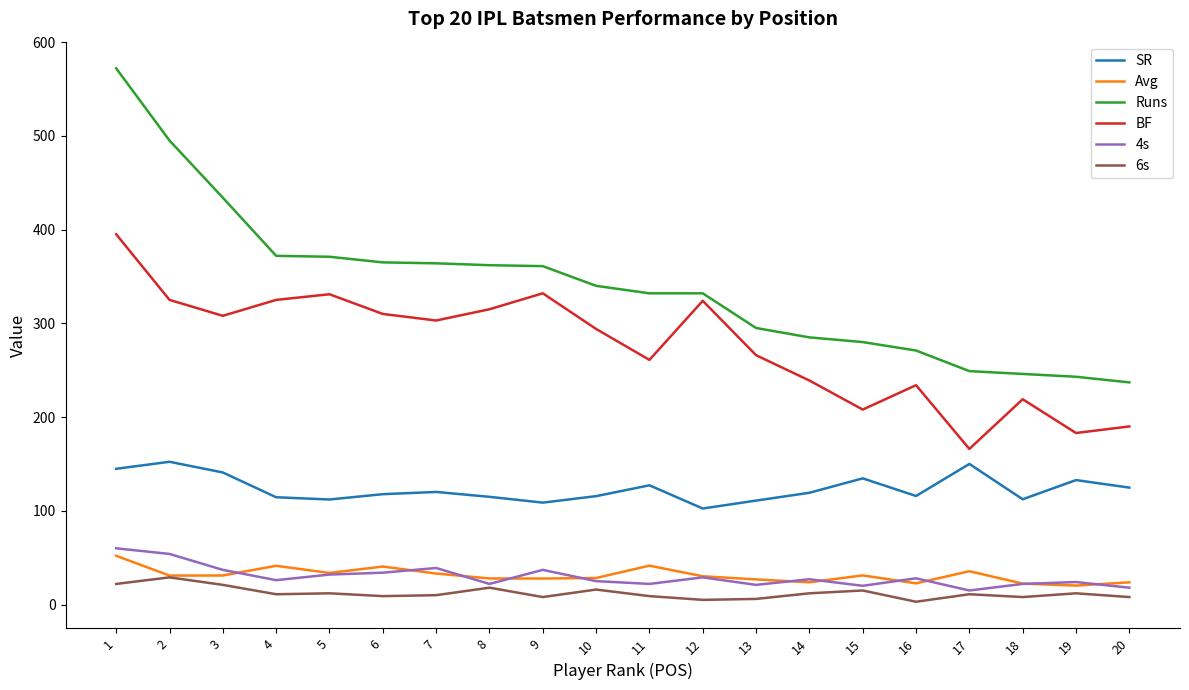

Which series has the largest range (max minus min)?

Runs